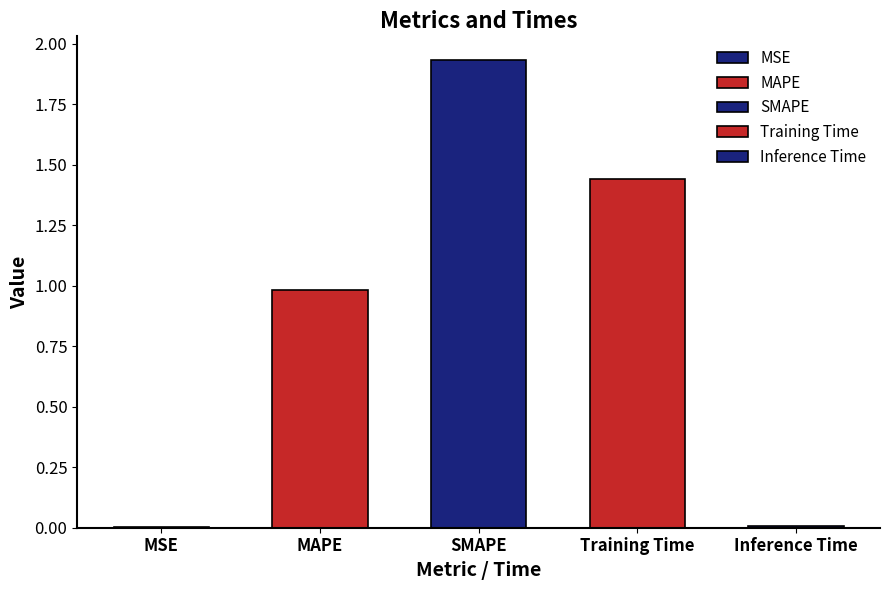

Which label corresponds to the largest value in the chart?

SMAPE